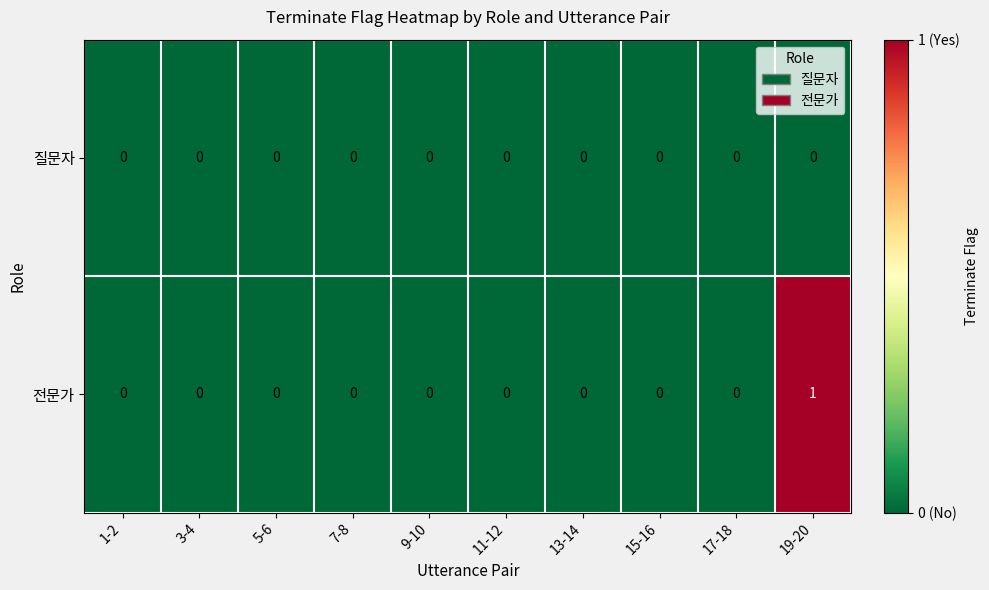

How many data points does each series have?

10